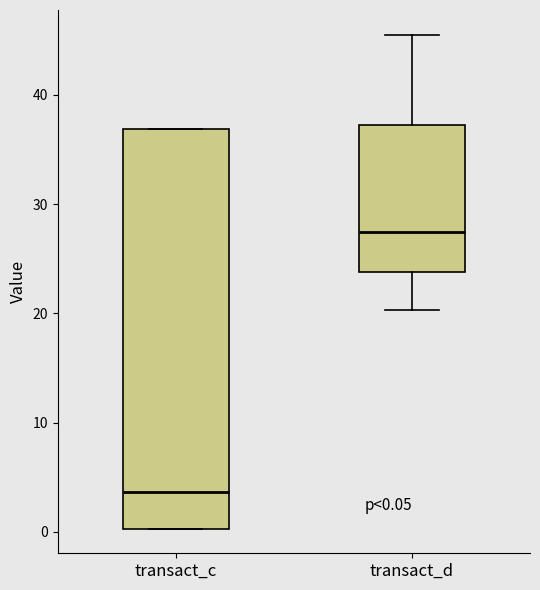

Which box's median line is the lowest?

transact_c